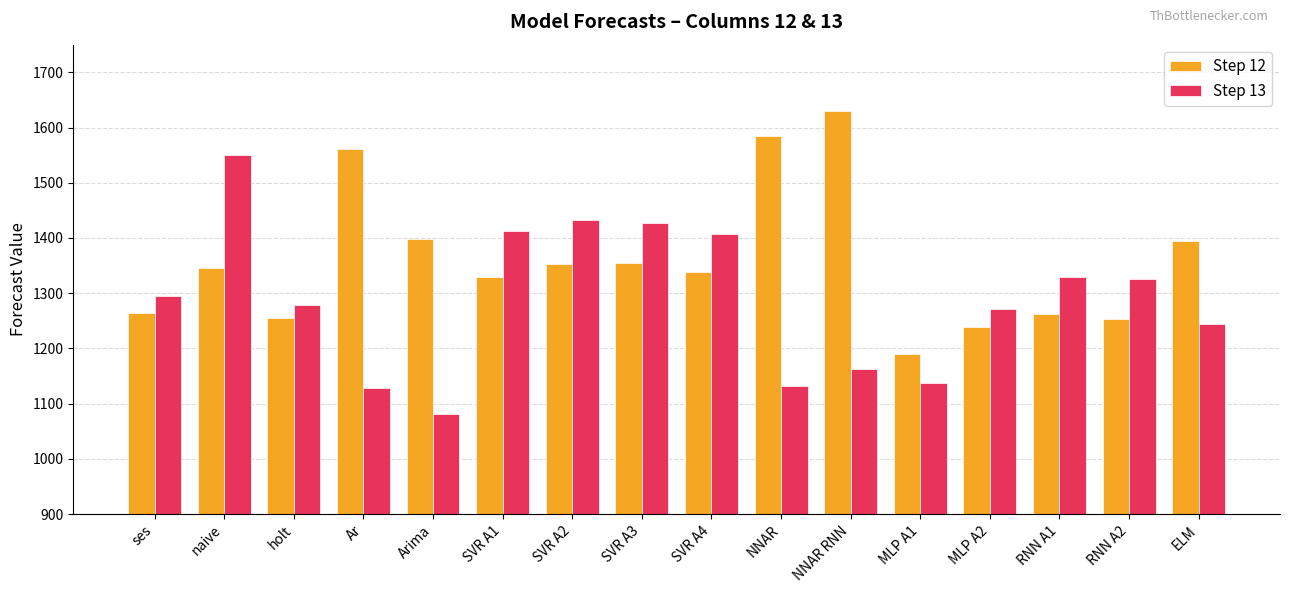

What is the label of the 4th bar from the right?

MLP A2